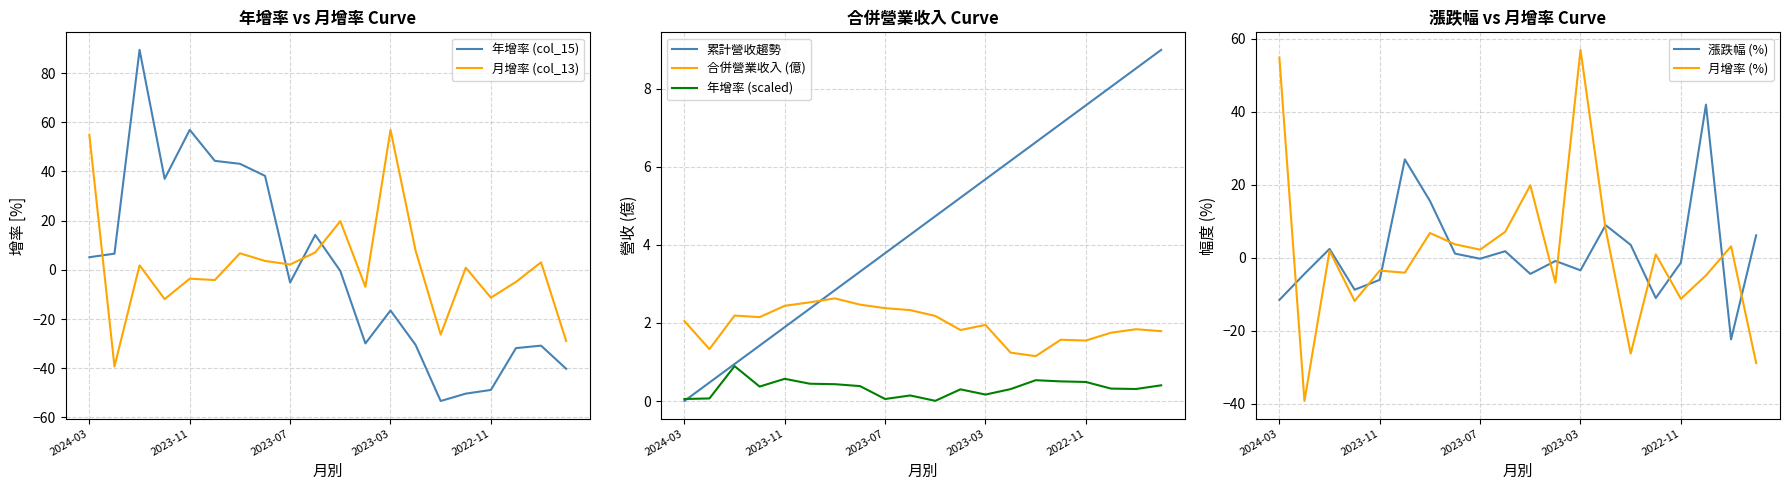

What is the value of the col_15 (年增%) point at the 18th from the left?

-31.8